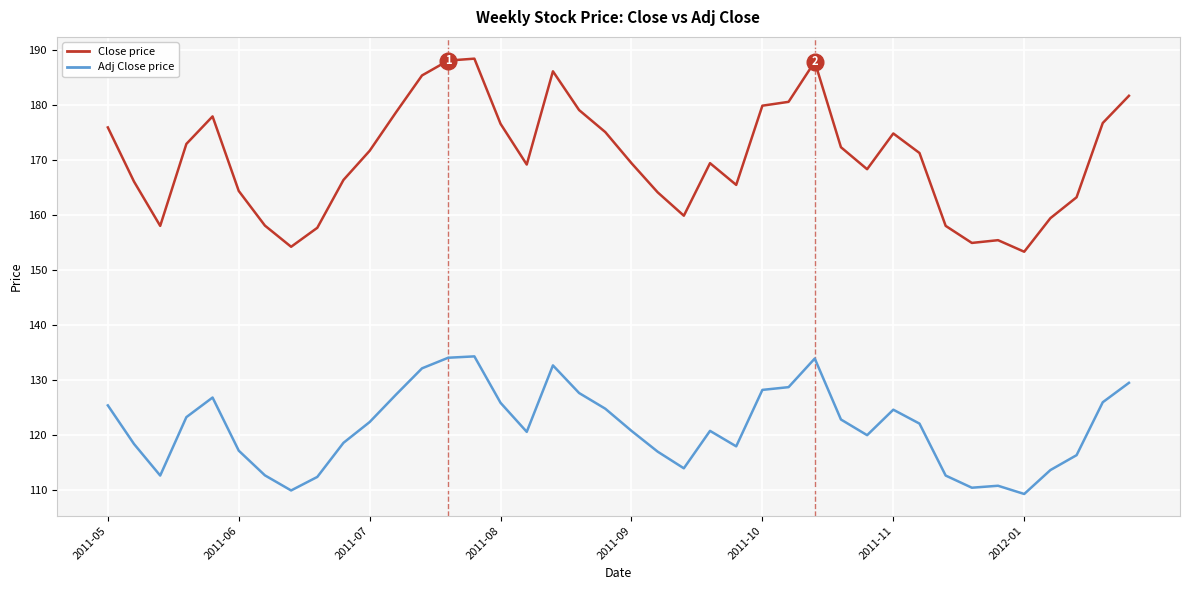

True or false: Adj Close price and Close price intersect in this chart.

False